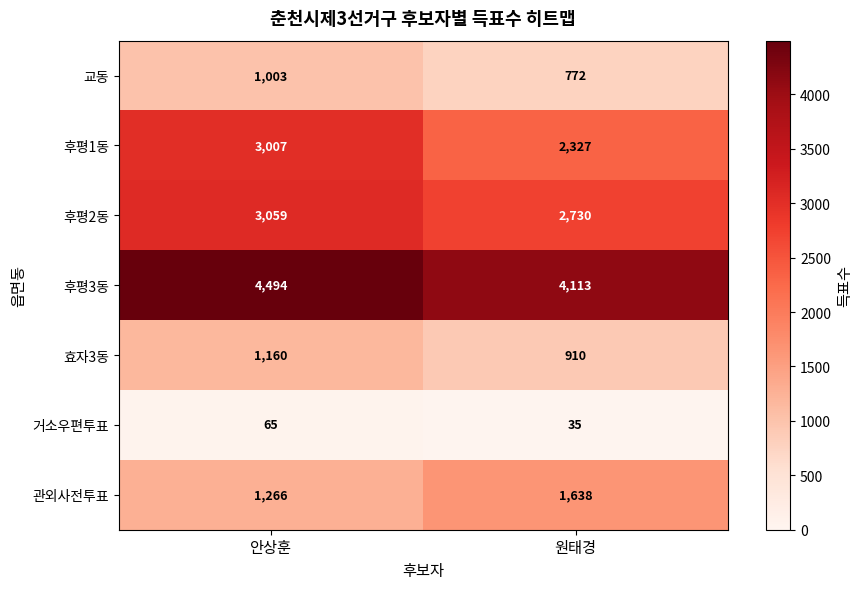

Which series has the widest spread of values?

후평1동